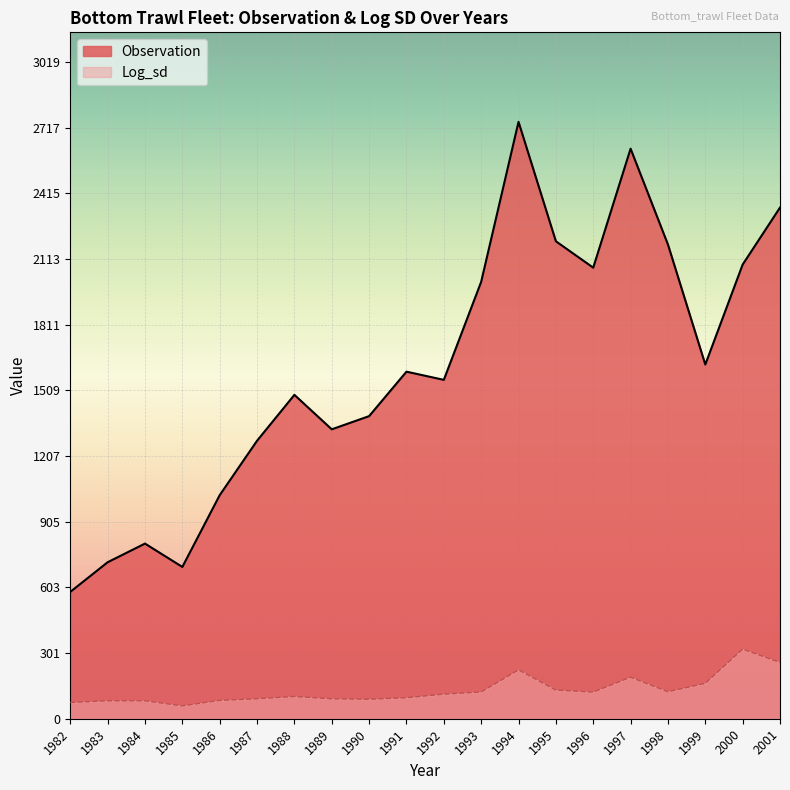

Reading right to left, extract all data points from this chart.

Observation: 2001=2350.4	2000=2088.4	1999=1628.6	1998=2180.7	1997=2621.1	1996=2074.1	1995=2195.5	1994=2744.5	1993=2009.1	1992=1558.2	1991=1595.9	1990=1391.4	1989=1330.8	1988=1489.2	1987=1278.3	1986=1028.0	1985=697.9	1984=805.4	1983=719.5	1982=583.2
Log_sd: 2001=258.8	2000=320.3	1999=162.9	1998=124.2	1997=191.0	1996=122.6	1995=131.6	1994=224.9	1993=123.0	1992=113.0	1991=96.7	1990=89.6	1989=91.6	1988=102.3	1987=91.8	1986=84.2	1985=59.3	1984=82.5	1983=82.6	1982=74.8